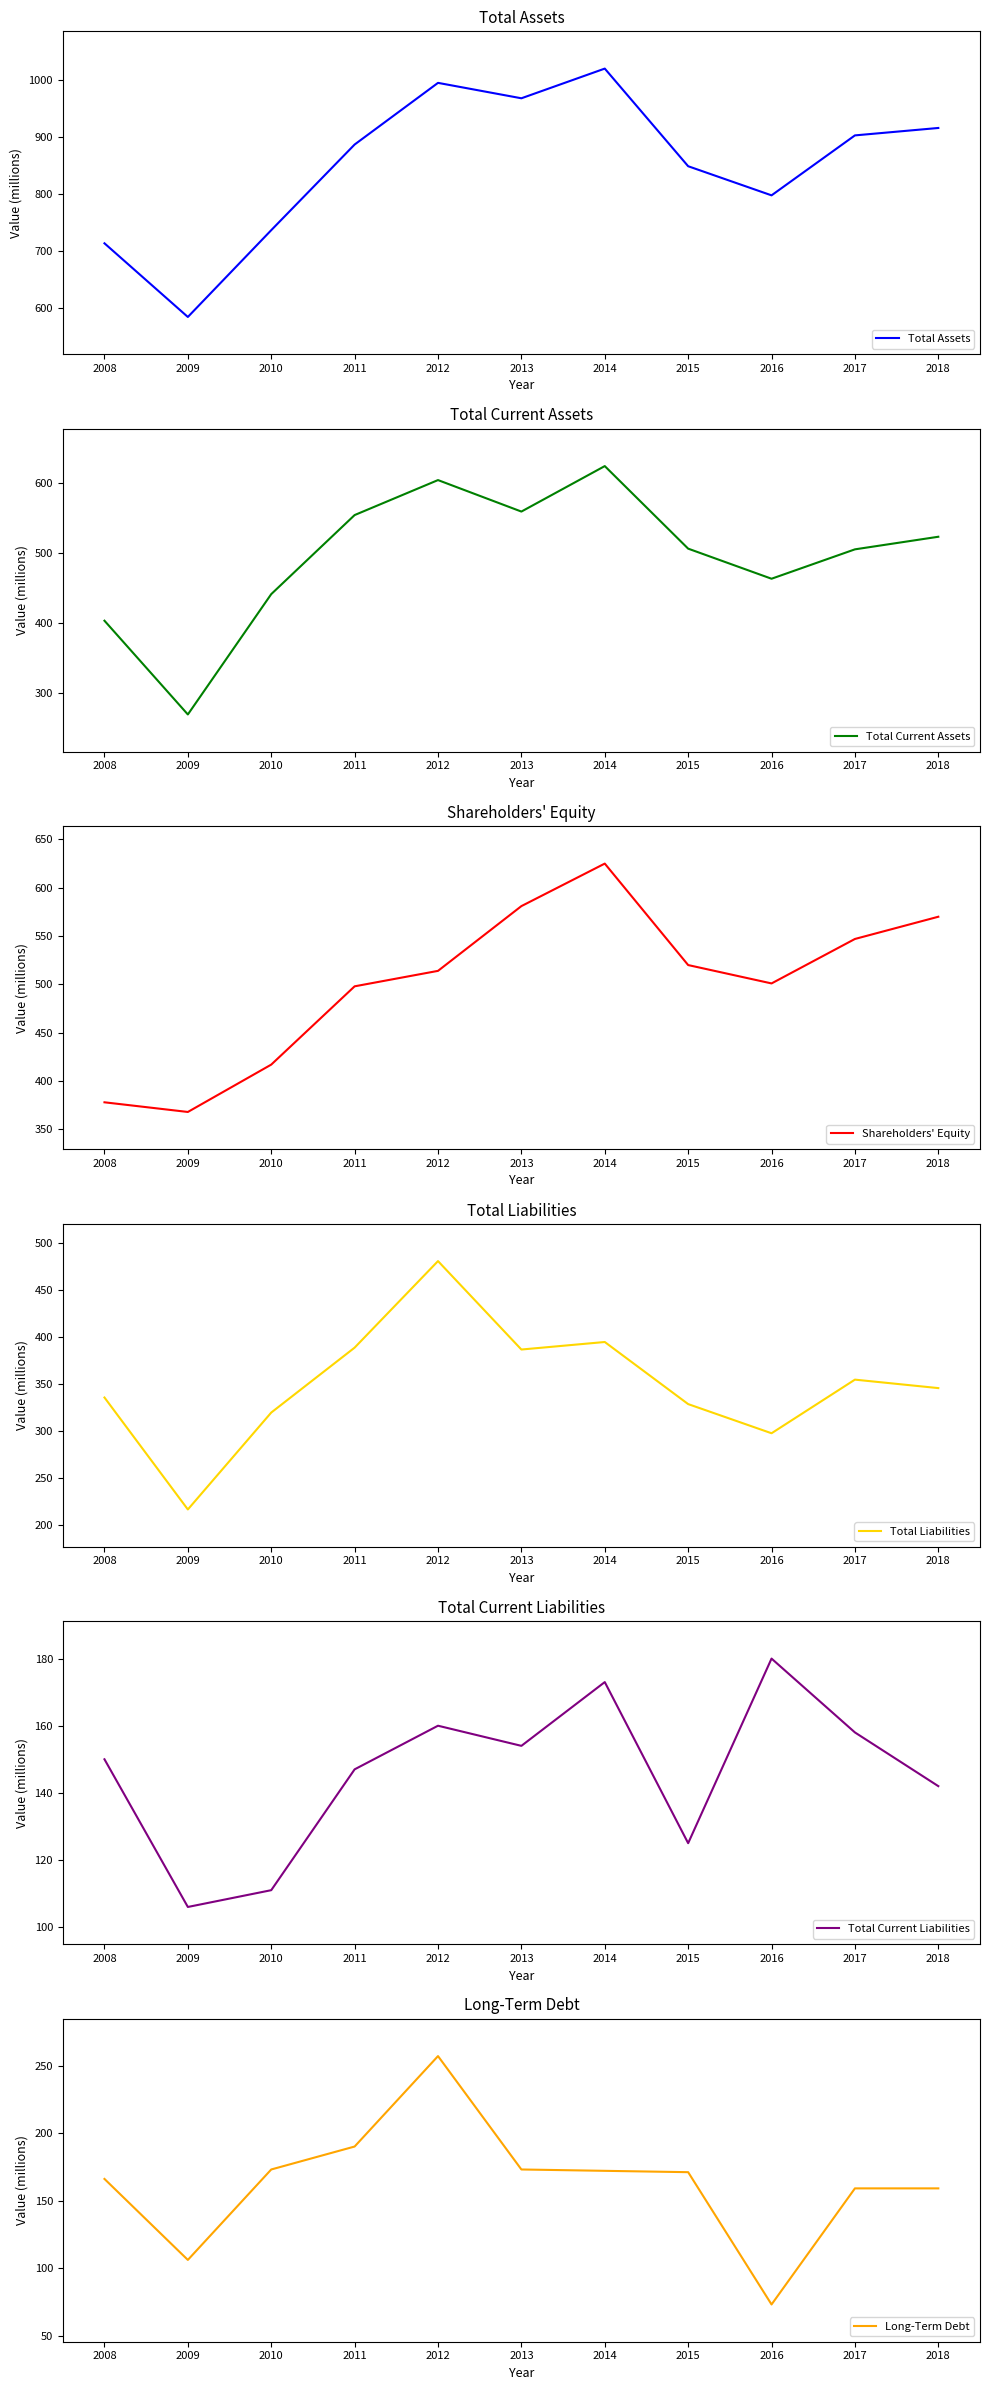

What is the sum of all Total Current Liabilities values?

1606